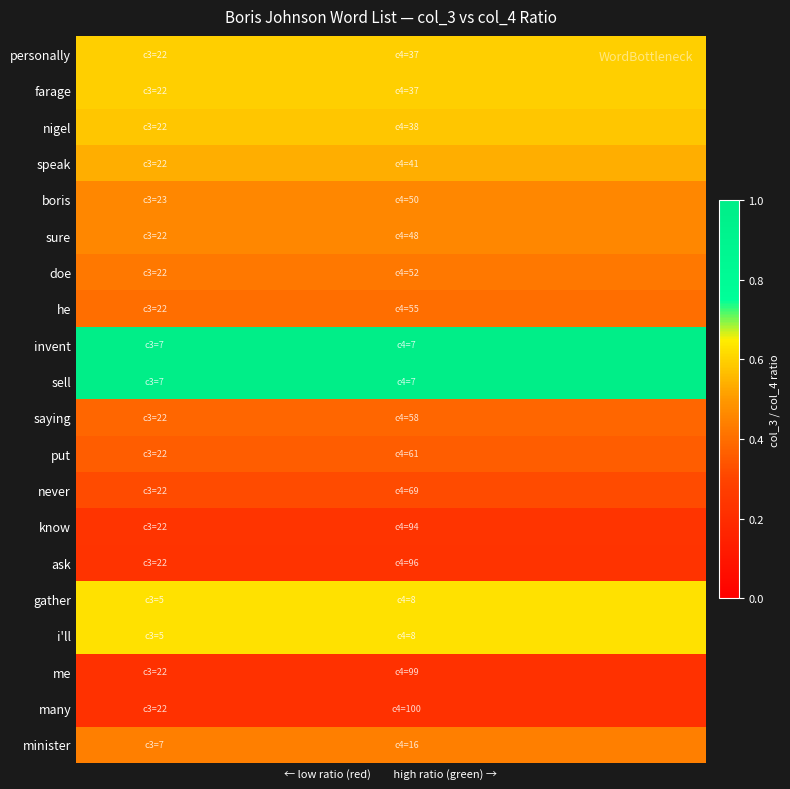

Reading right to left, list all the values displayed in this chart.

personally: 0.6	0.6	0.6	0.6	0.6	0.6	0.6	0.6	0.6	0.6	0.6	0.6	0.6	0.6	0.6	0.6	0.6	0.6	0.6	0.6
farage: 0.6	0.6	0.6	0.6	0.6	0.6	0.6	0.6	0.6	0.6	0.6	0.6	0.6	0.6	0.6	0.6	0.6	0.6	0.6	0.6
nigel: 0.6	0.6	0.6	0.6	0.6	0.6	0.6	0.6	0.6	0.6	0.6	0.6	0.6	0.6	0.6	0.6	0.6	0.6	0.6	0.6
speak: 0.5	0.5	0.5	0.5	0.5	0.5	0.5	0.5	0.5	0.5	0.5	0.5	0.5	0.5	0.5	0.5	0.5	0.5	0.5	0.5
boris: 0.5	0.5	0.5	0.5	0.5	0.5	0.5	0.5	0.5	0.5	0.5	0.5	0.5	0.5	0.5	0.5	0.5	0.5	0.5	0.5
sure: 0.5	0.5	0.5	0.5	0.5	0.5	0.5	0.5	0.5	0.5	0.5	0.5	0.5	0.5	0.5	0.5	0.5	0.5	0.5	0.5
doe: 0.4	0.4	0.4	0.4	0.4	0.4	0.4	0.4	0.4	0.4	0.4	0.4	0.4	0.4	0.4	0.4	0.4	0.4	0.4	0.4
he: 0.4	0.4	0.4	0.4	0.4	0.4	0.4	0.4	0.4	0.4	0.4	0.4	0.4	0.4	0.4	0.4	0.4	0.4	0.4	0.4
invent: 1.0	1.0	1.0	1.0	1.0	1.0	1.0	1.0	1.0	1.0	1.0	1.0	1.0	1.0	1.0	1.0	1.0	1.0	1.0	1.0
sell: 1.0	1.0	1.0	1.0	1.0	1.0	1.0	1.0	1.0	1.0	1.0	1.0	1.0	1.0	1.0	1.0	1.0	1.0	1.0	1.0
saying: 0.4	0.4	0.4	0.4	0.4	0.4	0.4	0.4	0.4	0.4	0.4	0.4	0.4	0.4	0.4	0.4	0.4	0.4	0.4	0.4
put: 0.4	0.4	0.4	0.4	0.4	0.4	0.4	0.4	0.4	0.4	0.4	0.4	0.4	0.4	0.4	0.4	0.4	0.4	0.4	0.4
never: 0.3	0.3	0.3	0.3	0.3	0.3	0.3	0.3	0.3	0.3	0.3	0.3	0.3	0.3	0.3	0.3	0.3	0.3	0.3	0.3
know: 0.2	0.2	0.2	0.2	0.2	0.2	0.2	0.2	0.2	0.2	0.2	0.2	0.2	0.2	0.2	0.2	0.2	0.2	0.2	0.2
ask: 0.2	0.2	0.2	0.2	0.2	0.2	0.2	0.2	0.2	0.2	0.2	0.2	0.2	0.2	0.2	0.2	0.2	0.2	0.2	0.2
gather: 0.6	0.6	0.6	0.6	0.6	0.6	0.6	0.6	0.6	0.6	0.6	0.6	0.6	0.6	0.6	0.6	0.6	0.6	0.6	0.6
i'll: 0.6	0.6	0.6	0.6	0.6	0.6	0.6	0.6	0.6	0.6	0.6	0.6	0.6	0.6	0.6	0.6	0.6	0.6	0.6	0.6
me: 0.2	0.2	0.2	0.2	0.2	0.2	0.2	0.2	0.2	0.2	0.2	0.2	0.2	0.2	0.2	0.2	0.2	0.2	0.2	0.2
many: 0.2	0.2	0.2	0.2	0.2	0.2	0.2	0.2	0.2	0.2	0.2	0.2	0.2	0.2	0.2	0.2	0.2	0.2	0.2	0.2
minister: 0.4	0.4	0.4	0.4	0.4	0.4	0.4	0.4	0.4	0.4	0.4	0.4	0.4	0.4	0.4	0.4	0.4	0.4	0.4	0.4